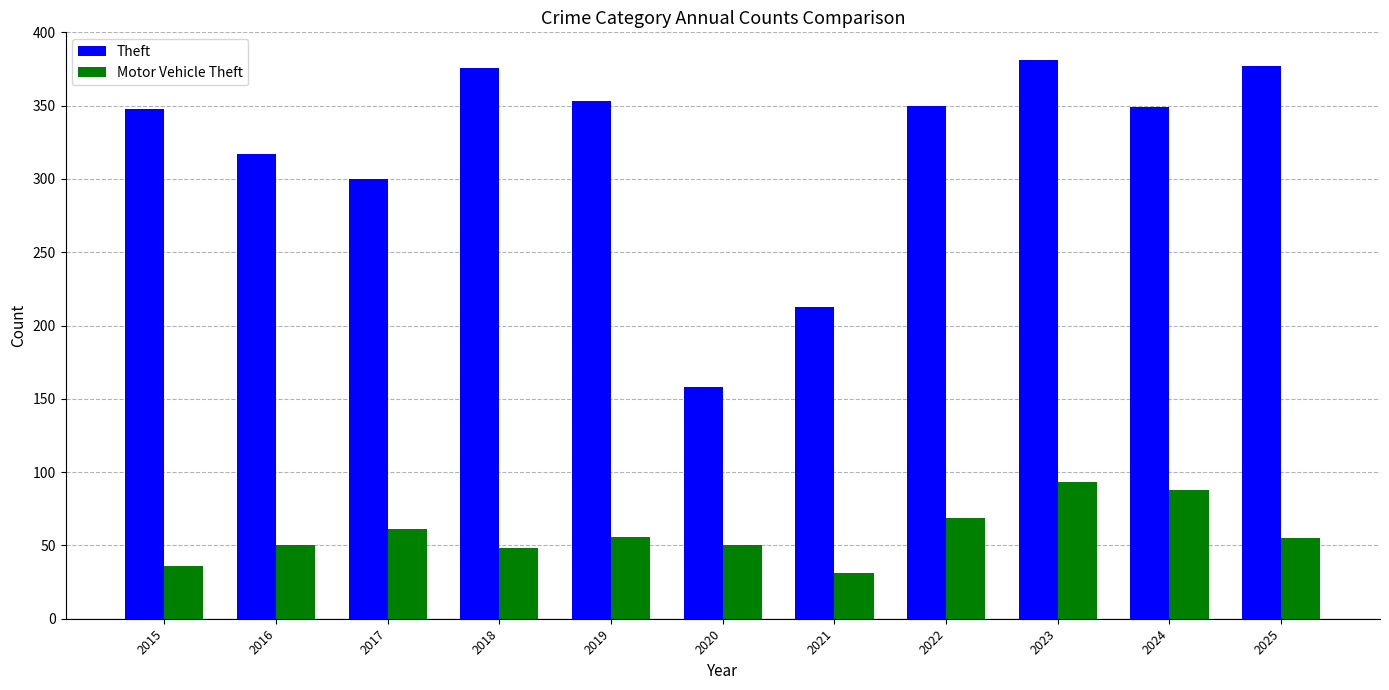

Is the value of Motor Vehicle Theft at 2015 greater than the value of Theft at 2019?

No